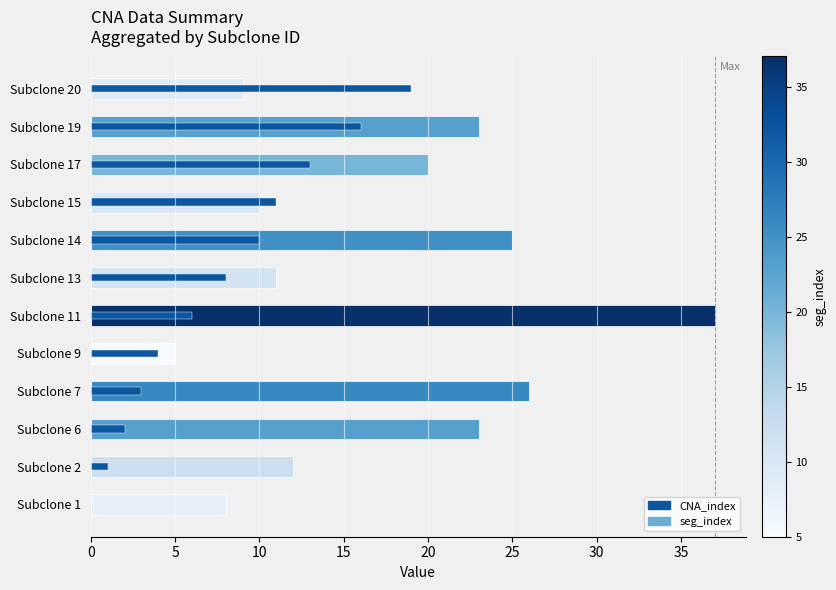

Between 10 and 10, which is larger?

10